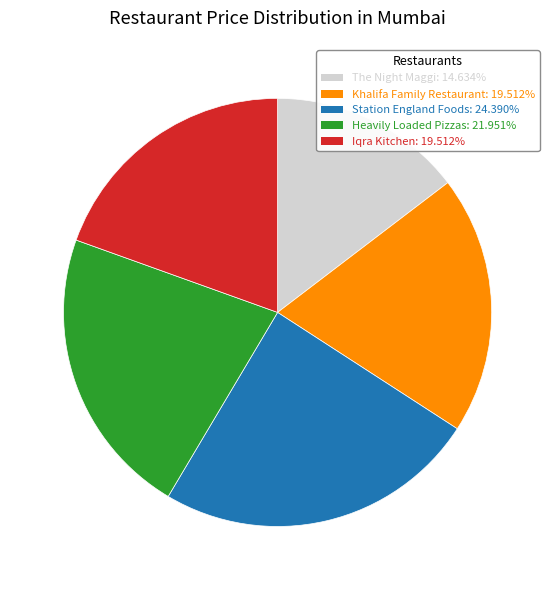

Combined, do Heavily Loaded Pizzas and The Night Maggi account for over 50%?

No